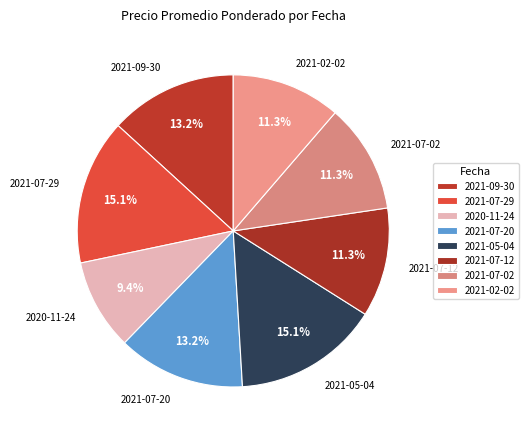

To the nearest percent, what is the difference between the 2021-07-20 and 2021-07-29 slice percentages?

2%